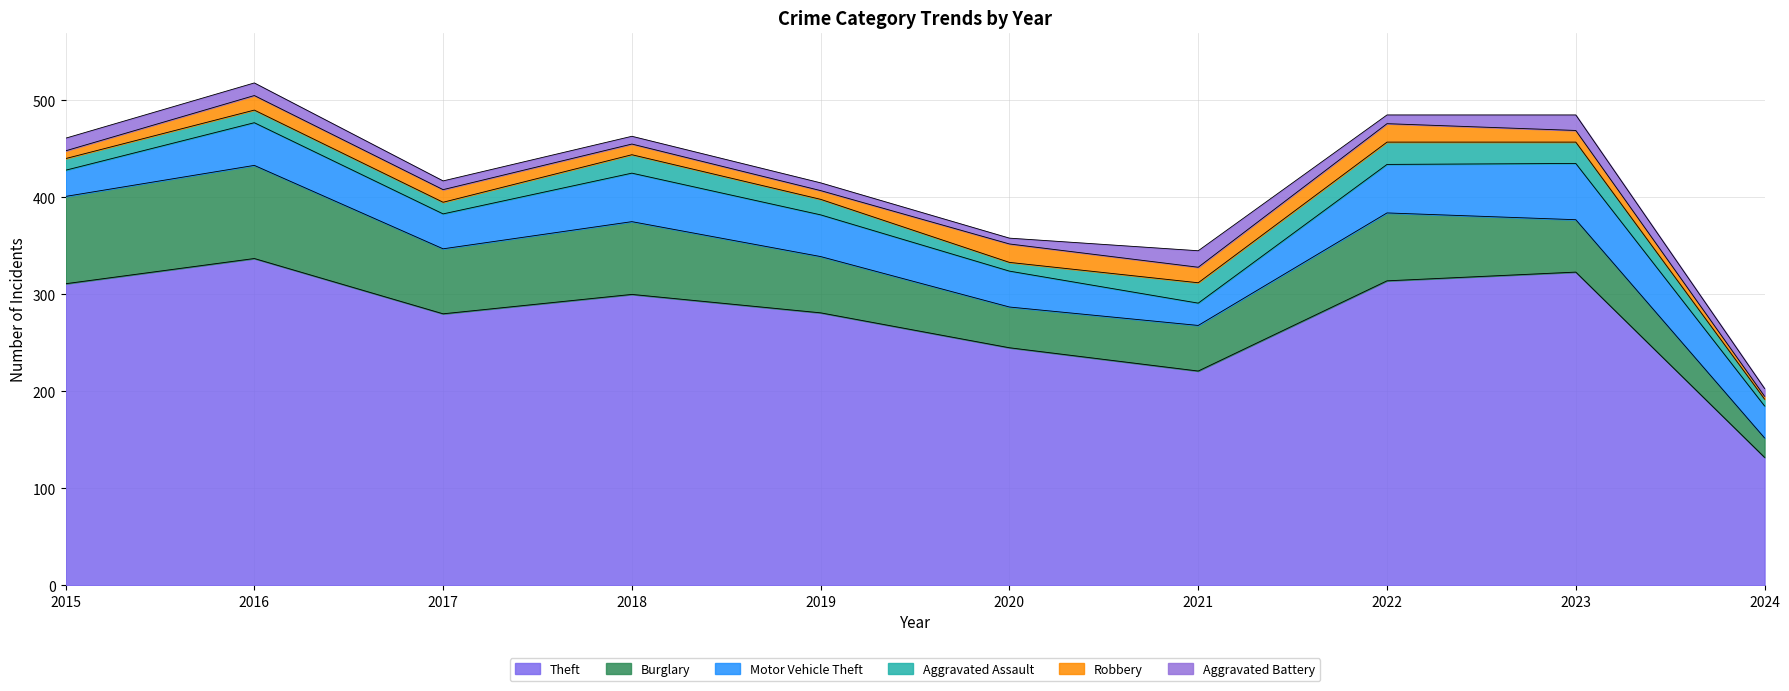

How many values in the Robbery series exceed 13?

4